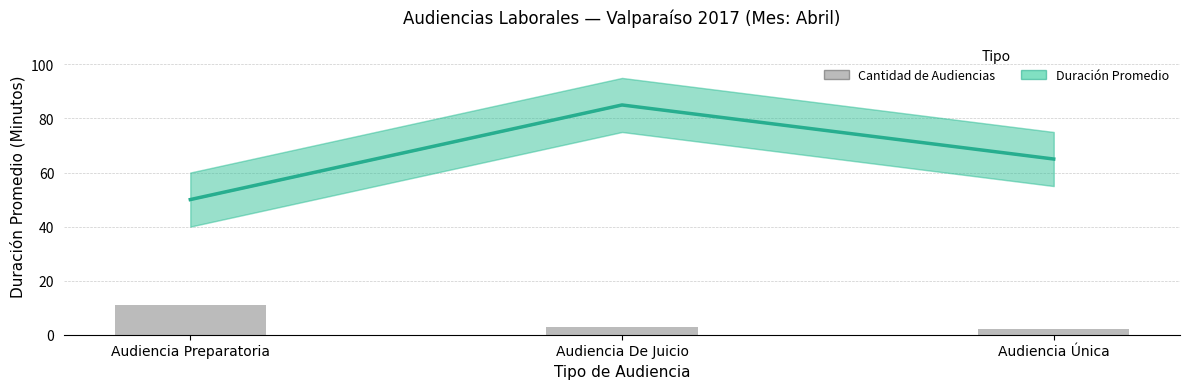

Which series has the largest total across all categories?

Duración Promedio (Minutos)